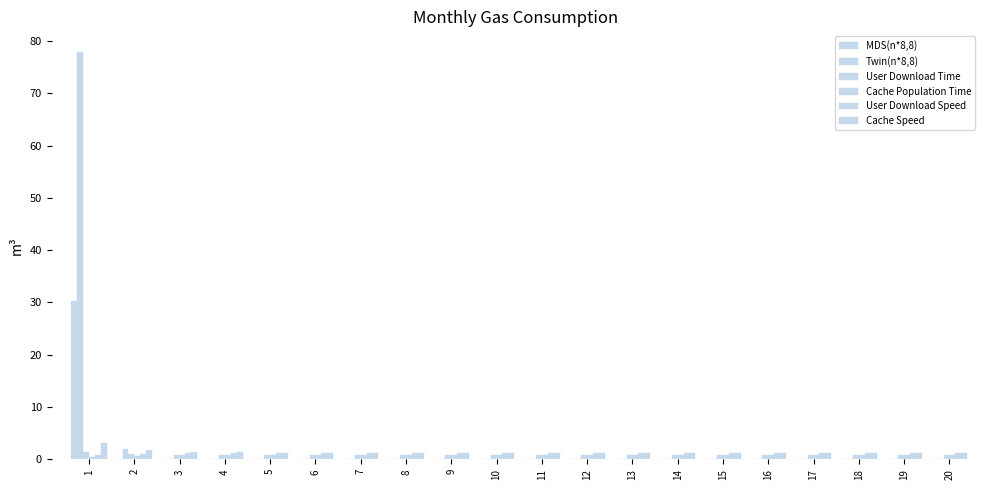

Count the number of categories in the chart.

20